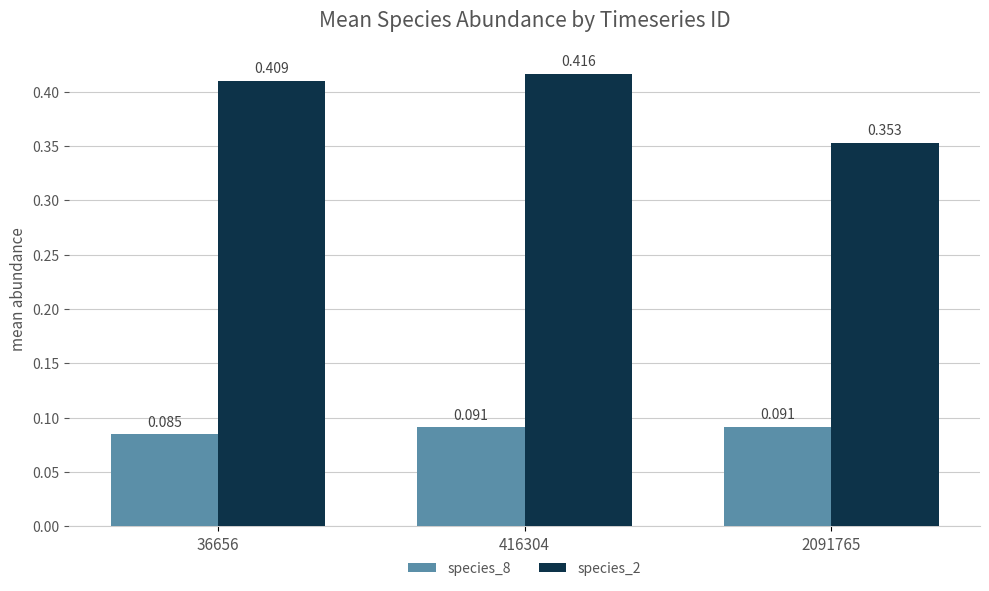

Count the number of categories in the chart.

3